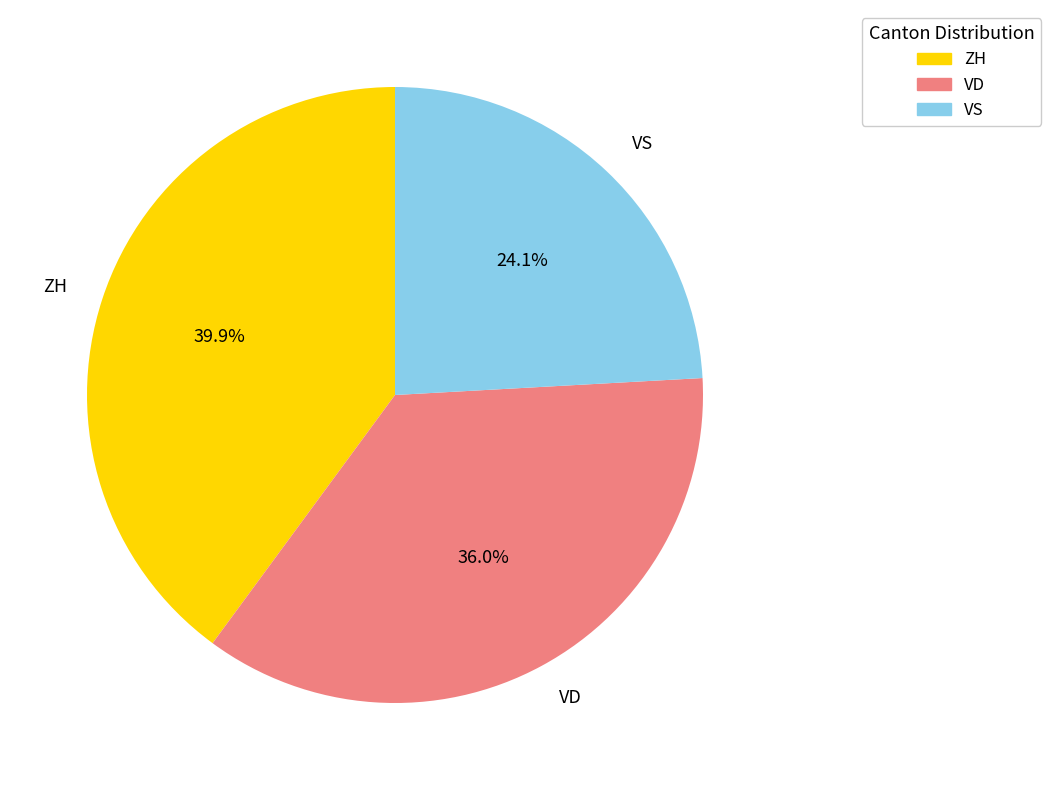

Is there a majority slice in this chart?

No